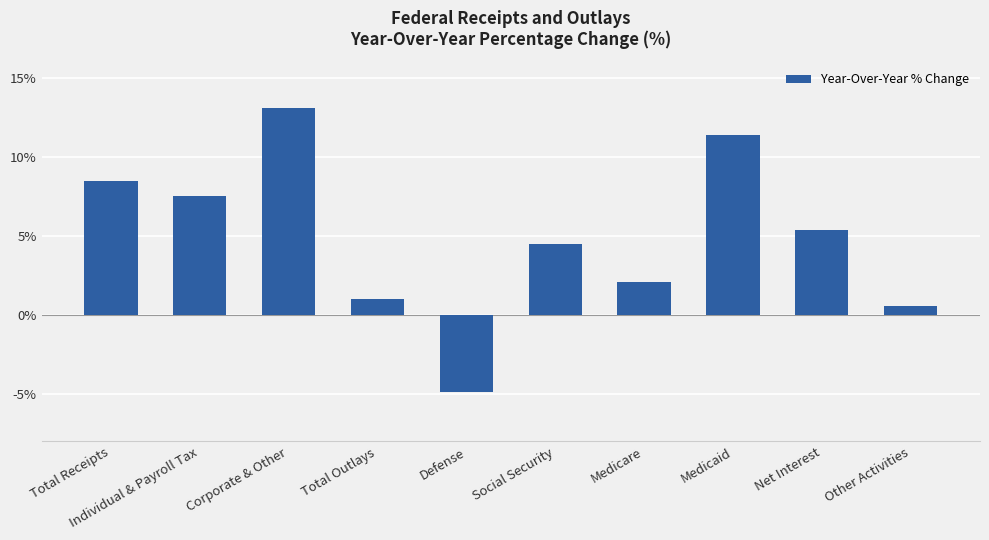

Rank the categories by value from lowest to highest.

Defense, Other Activities, Total Outlays, Medicare, Social Security, Net Interest, Individual & Payroll Tax, Total Receipts, Medicaid, Corporate & Other